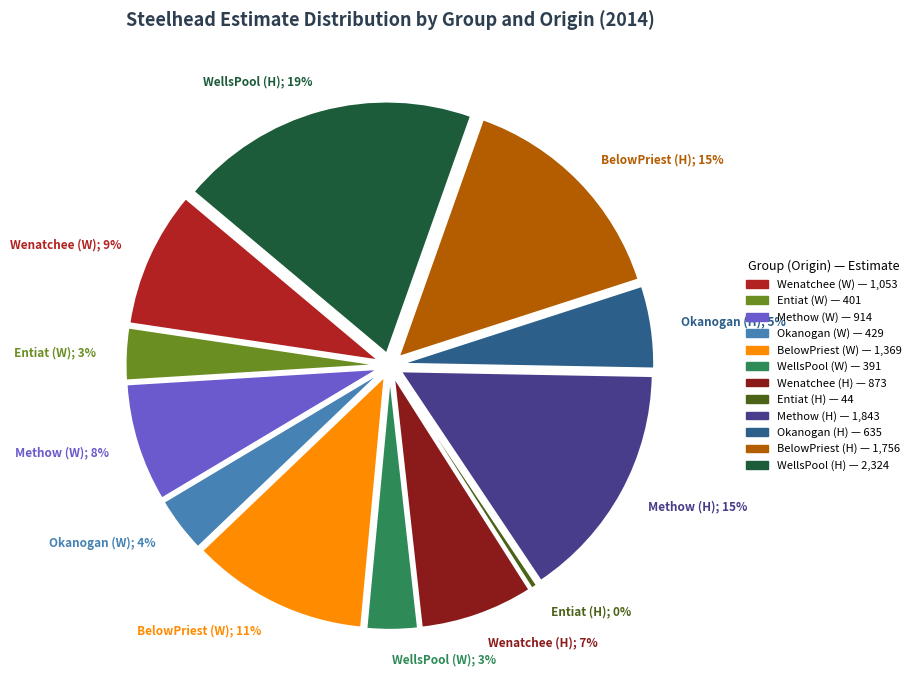

Which slice is the largest?

WellsPool (H)